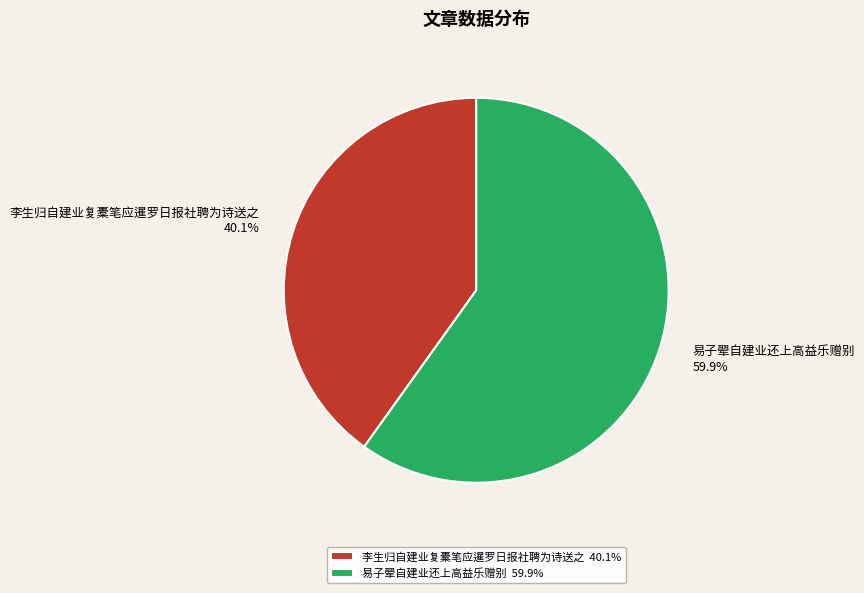

How many segments does this pie chart have?

2